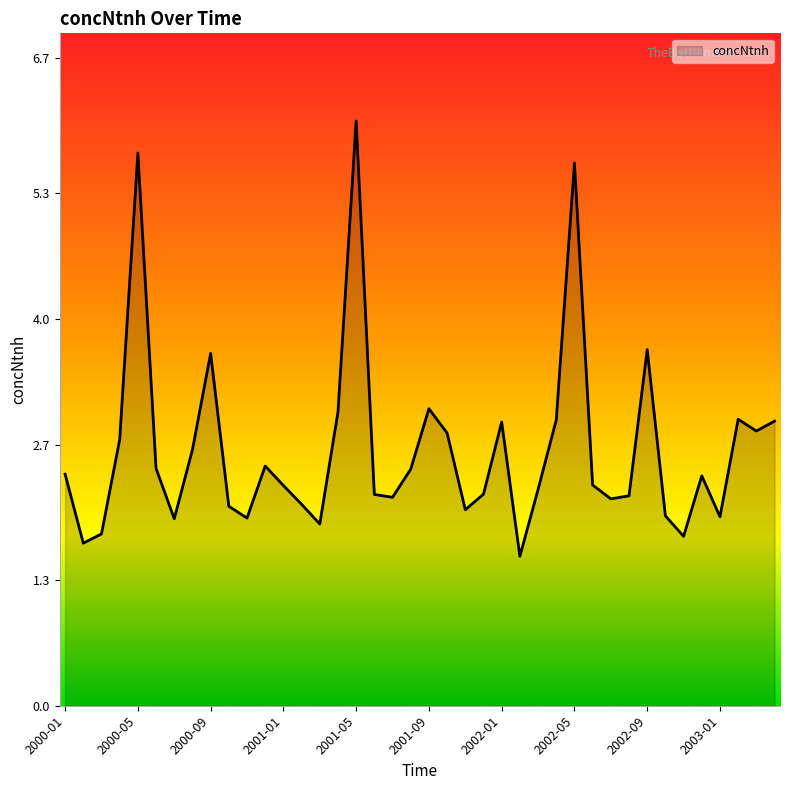

What is the greatest value displayed?

6.0